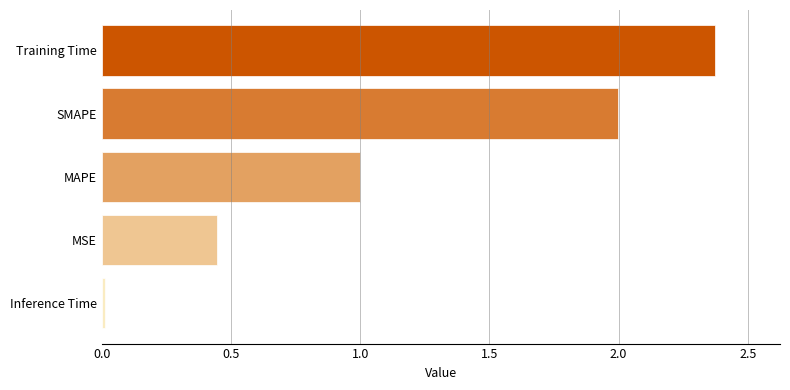

What is the difference between the second highest and minimum values?

2.0